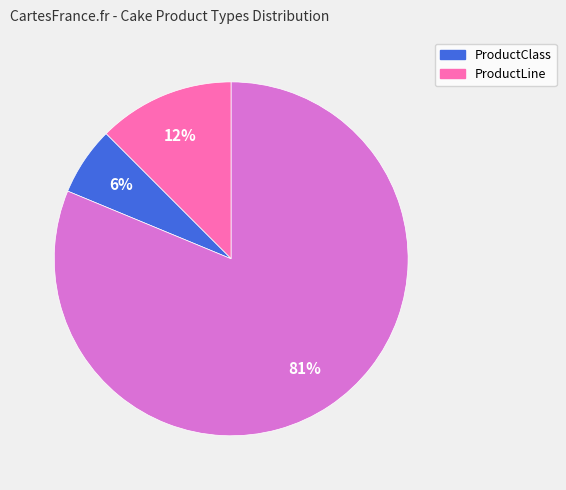

To the nearest percent, what is the average slice percentage?

33%